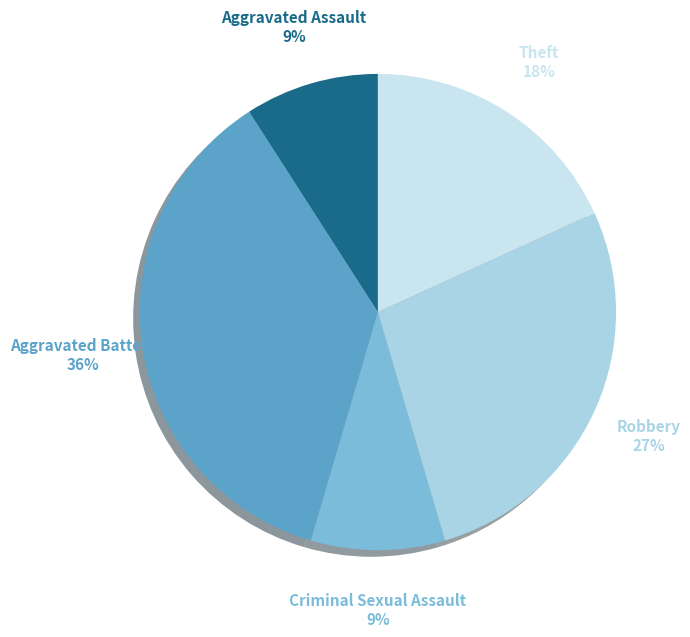

To the nearest percent, what is the difference between the Robbery and Aggravated Battery slice percentages?

9%